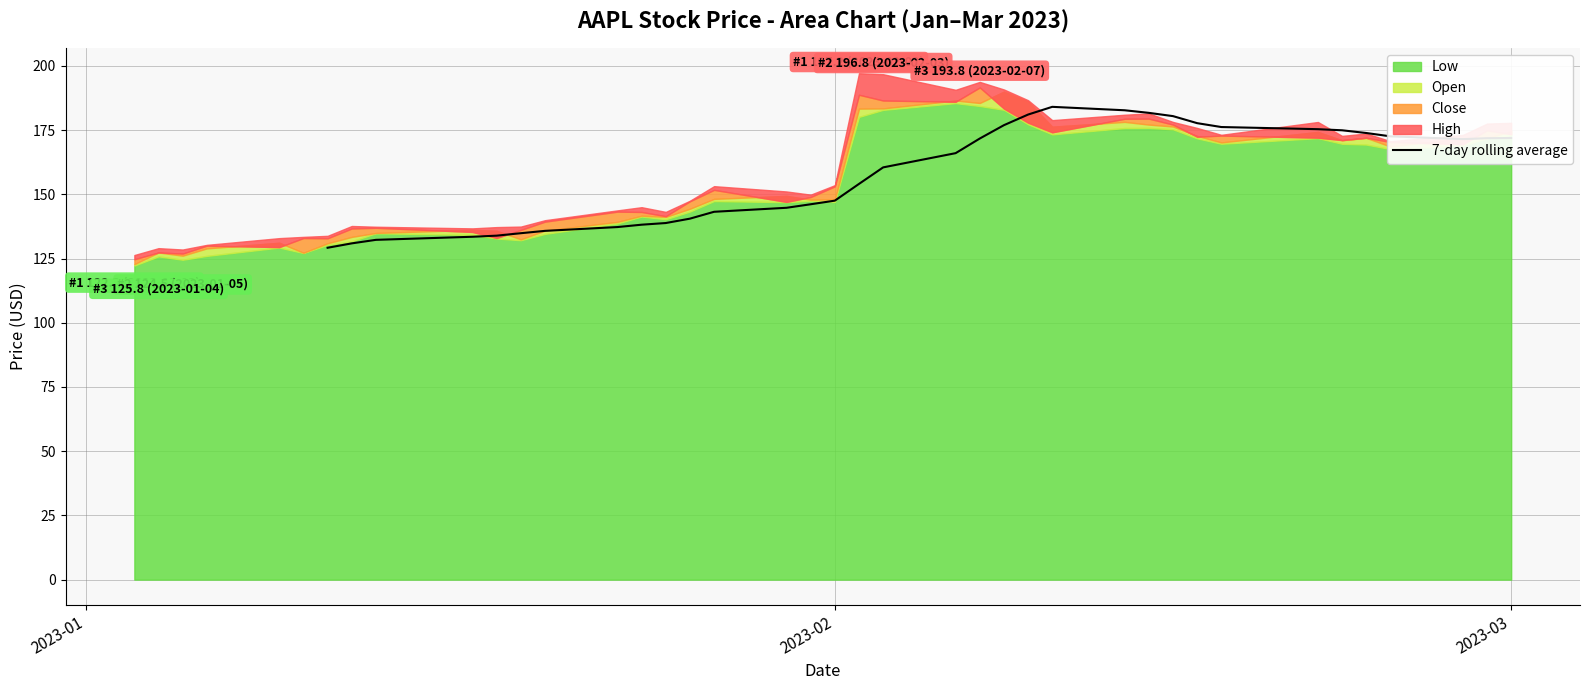

Reading left to right, extract all data points from this chart.

129.2	130.9	132.3	133.5	133.9	134.9	135.8	137.3	138.2	138.8	140.5	143.2	144.8	146.1	147.5	154.1	160.5	166.0	171.7	176.9	181.1	184.1	182.7	181.7	180.5	177.7	176.2	175.4	174.9	173.9	172.6	171.5	171.9	171.9